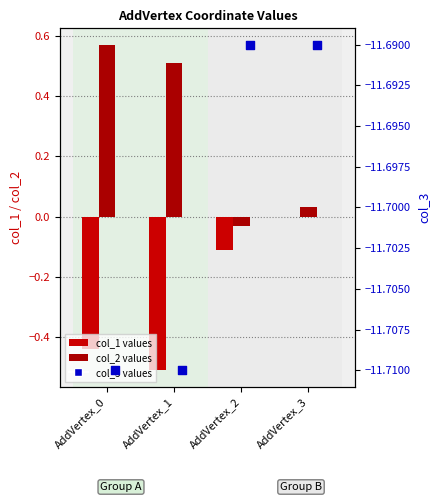

Which series contains the lowest Y value?

col_3